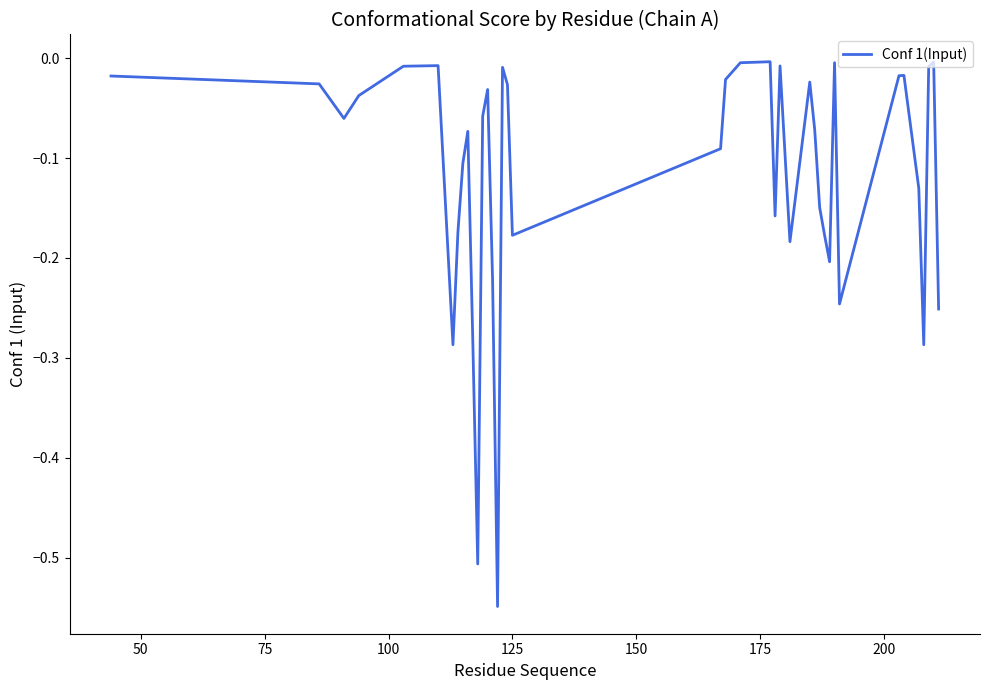

What is the difference between the maximum and minimum values?

0.5